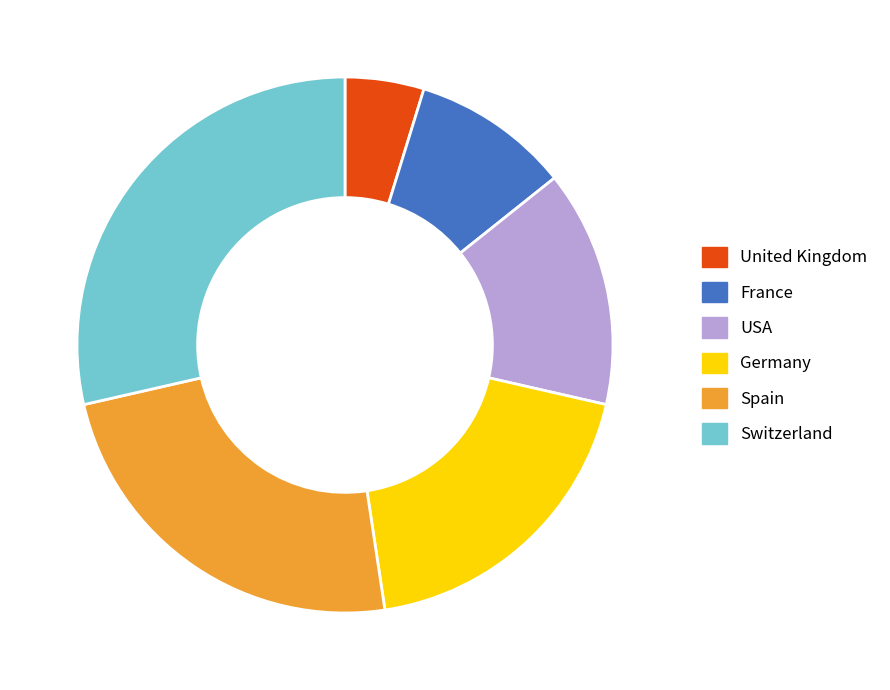

Rank the categories by value from highest to lowest.

Switzerland, Spain, Germany, USA, France, United Kingdom